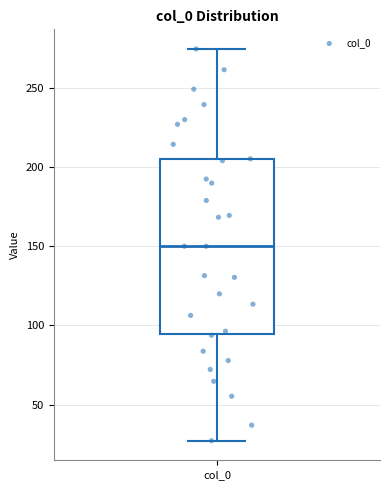

Transcribe this box plot: give where the median line is, the range the box spans, and where the two whiskers end, as read against the y-axis. The values are not printed on the chart, so give them approximately, as read against the axis.

median 150, box 95 to 205, whiskers 25 to 275